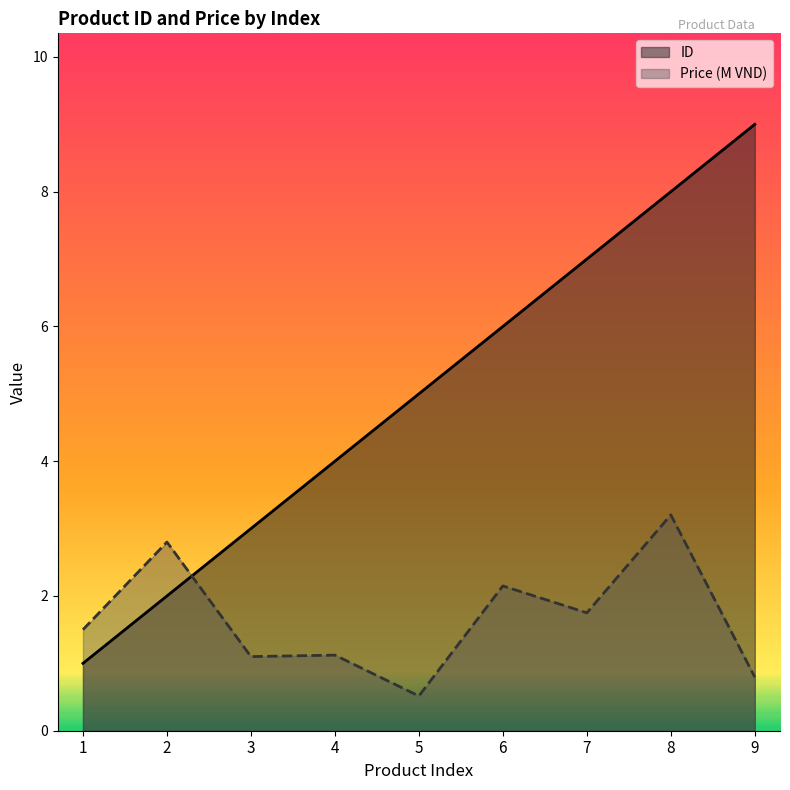

Does the chart have visible grid lines?

No